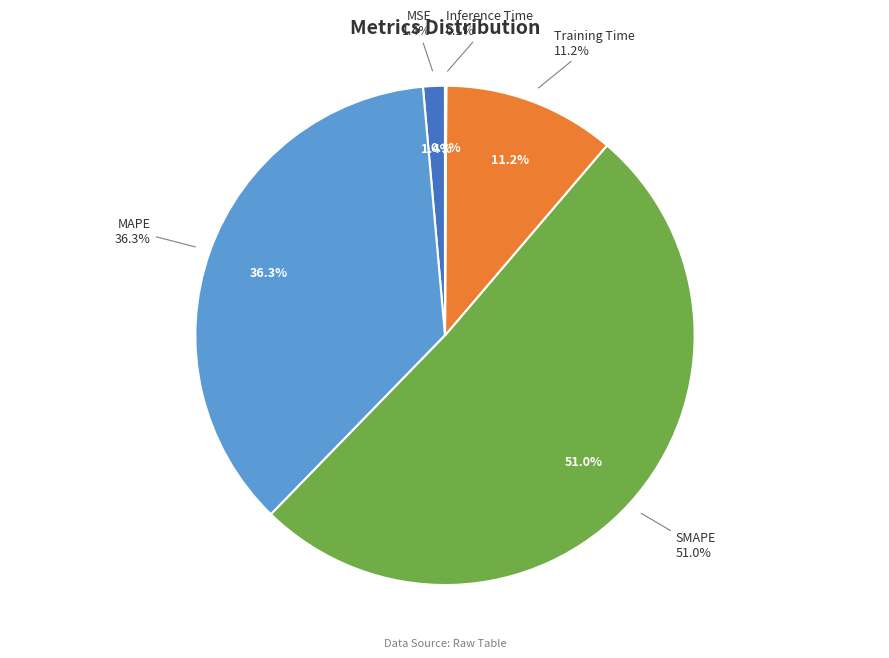

Rank the categories by value from lowest to highest.

Inference Time, MSE, Training Time, MAPE, SMAPE